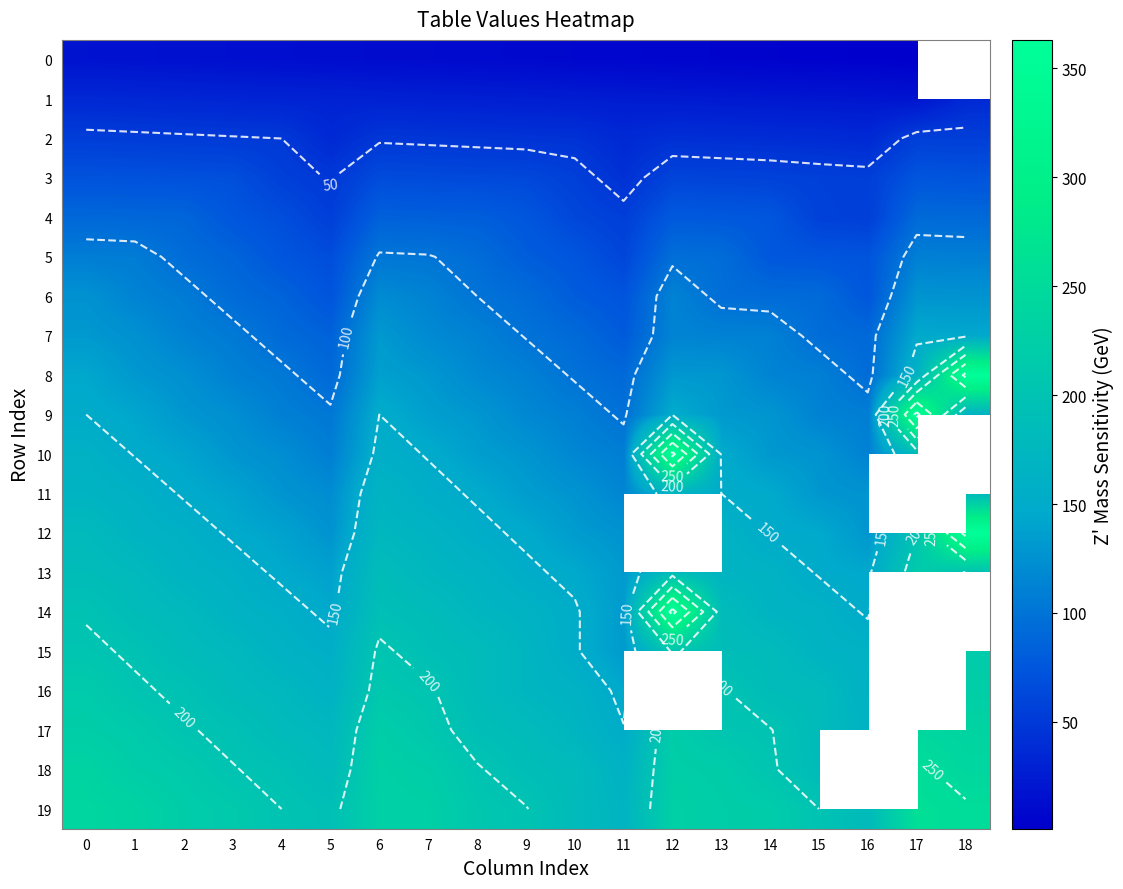

What is the lowest value of the 4 series?

55